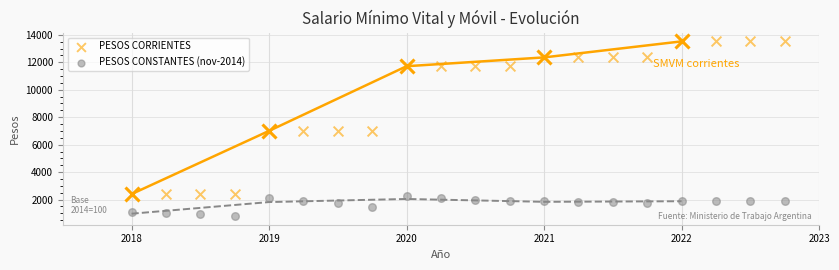

Across all data points, what is the range of Y values (max minus min)?

12716.8